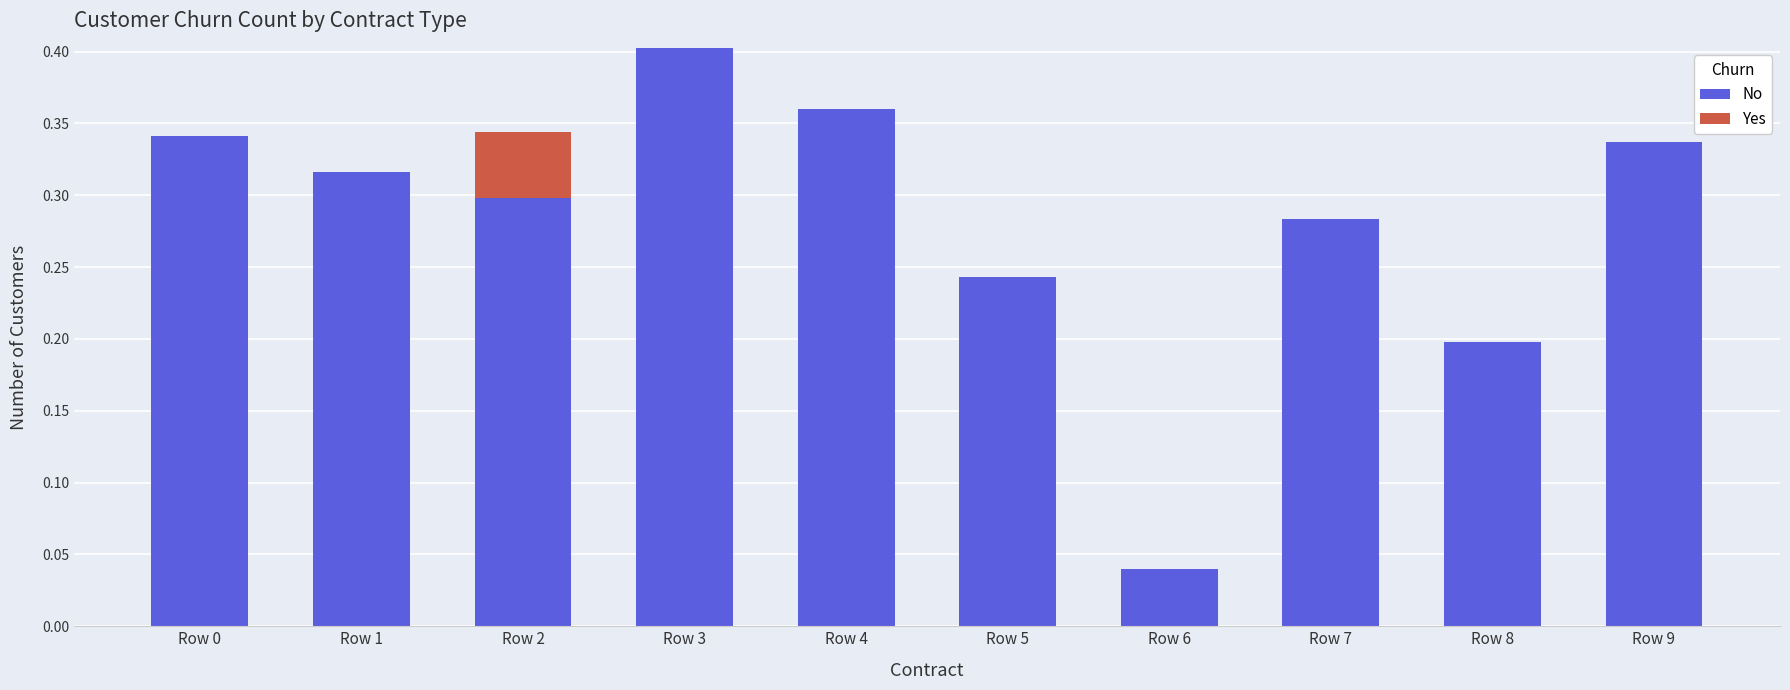

Are the bars horizontal?

No